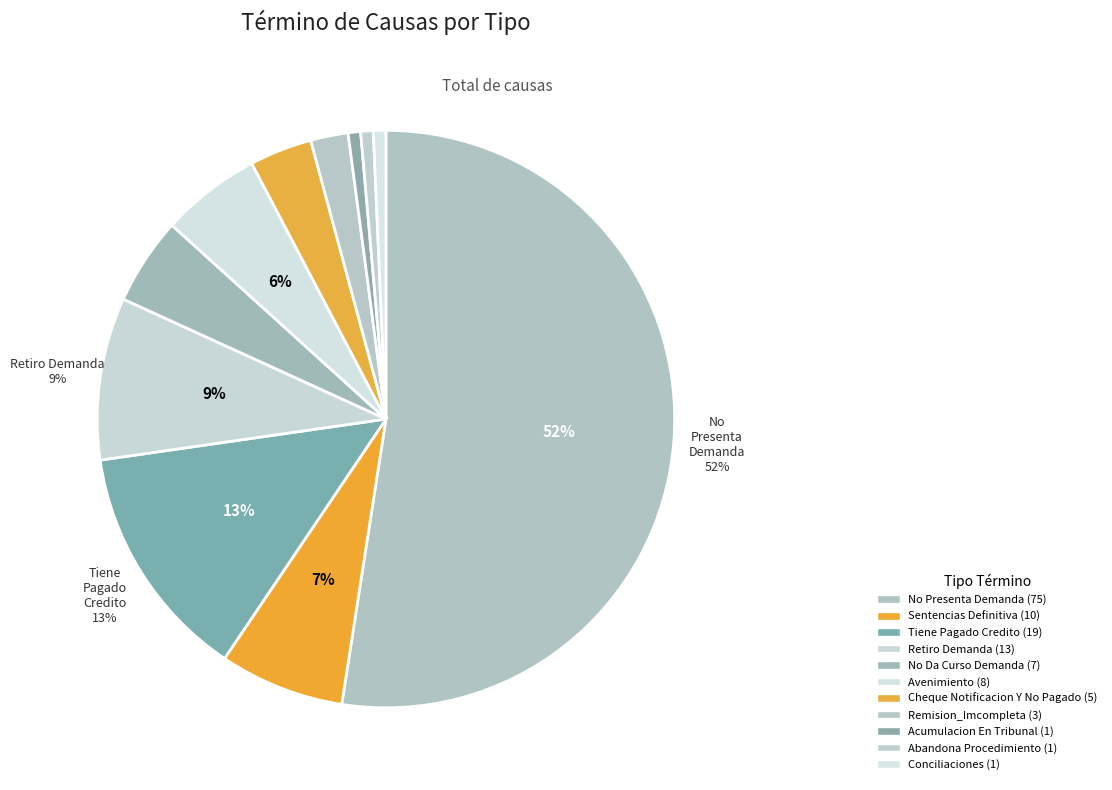

Which category accounts for the majority?

No Presenta Demanda